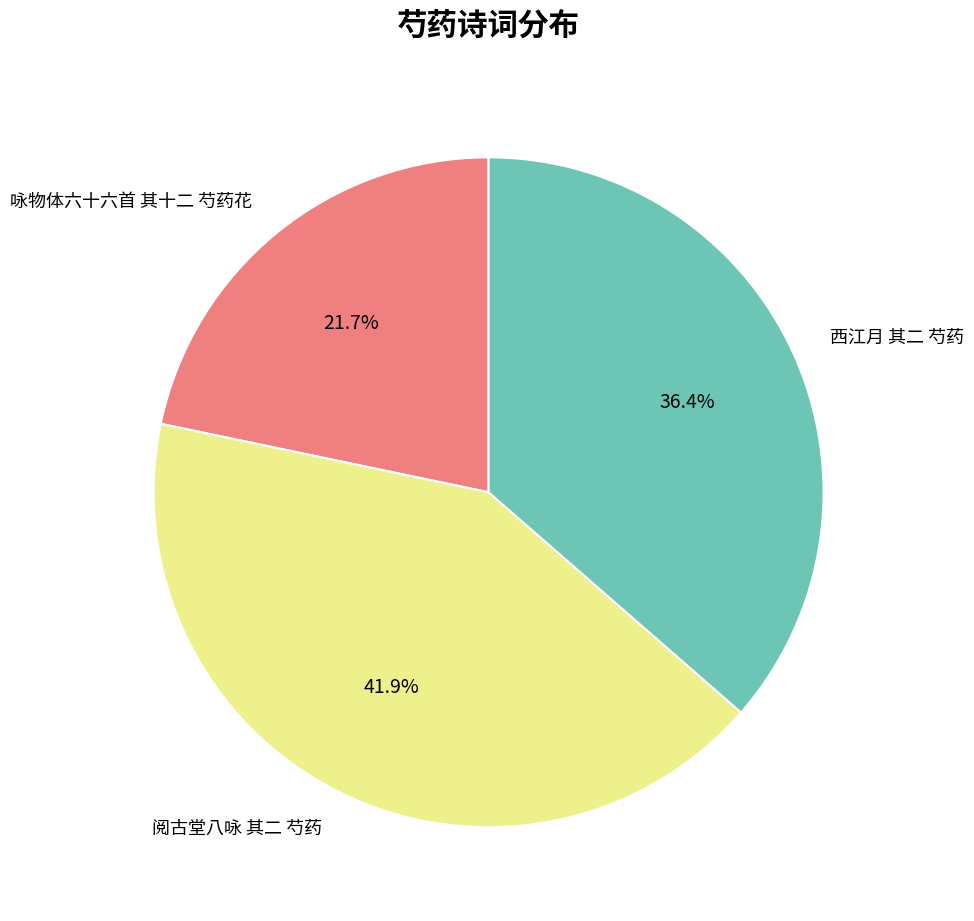

Between 咏物体六十六首 其十二 芍药花 and 西江月 其二 芍药, which is larger?

西江月 其二 芍药